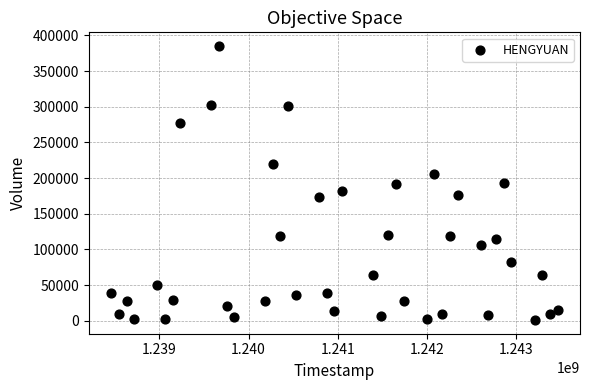

What is the range of X values (max minus min)?

5011200